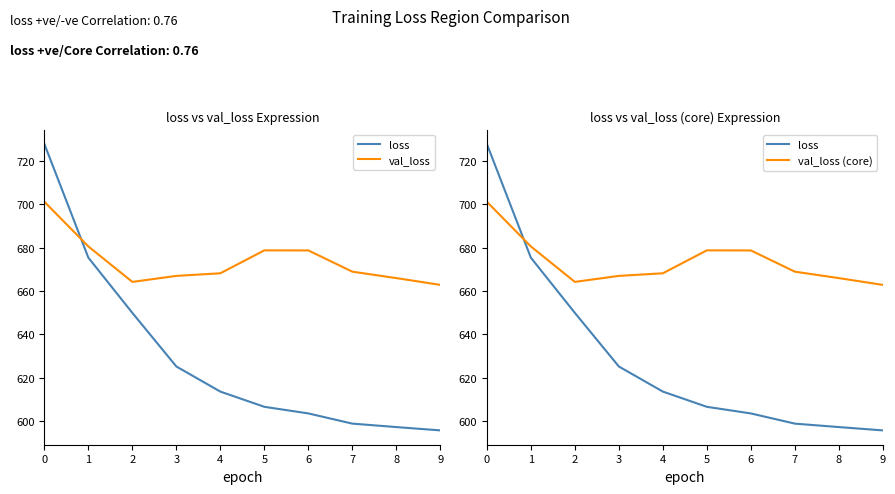

Reading left to right, what are all the values shown in this chart?

loss: 727.7	675.4	649.9	625.2	613.7	606.7	603.6	598.9	597.3	595.8
val_loss: 701.1	680.5	664.2	667.0	668.2	678.7	678.7	668.9	665.9	662.8
val_loss (core): 701.1	680.5	664.2	667.0	668.2	678.7	678.7	668.9	665.9	662.8